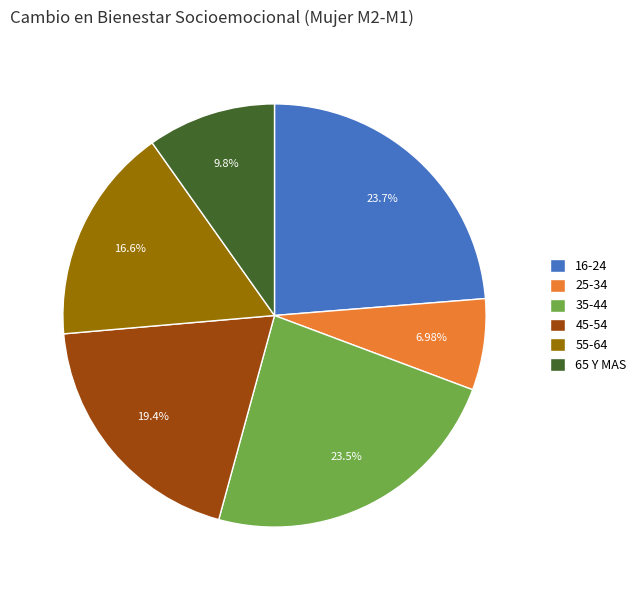

To the nearest percent, what percentage of the pie is 65 Y MAS?

10%